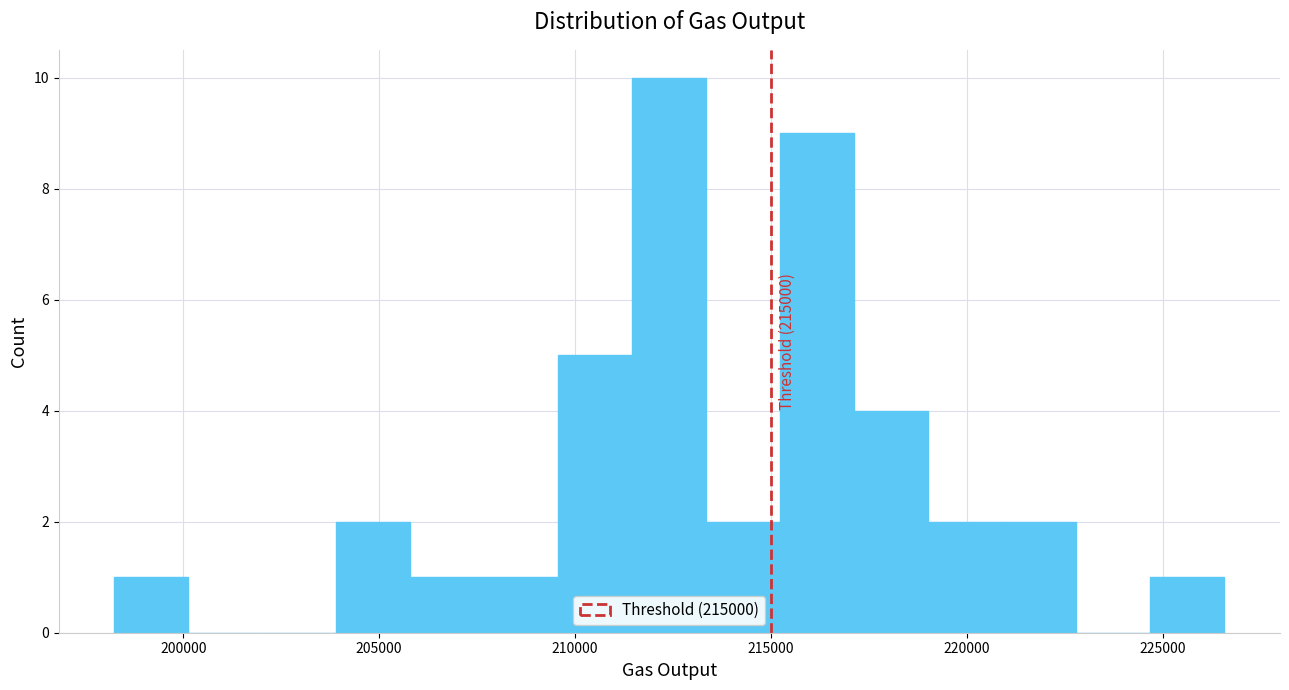

Read against the x-axis, roughly where is the centre of the tallest bar?

212500